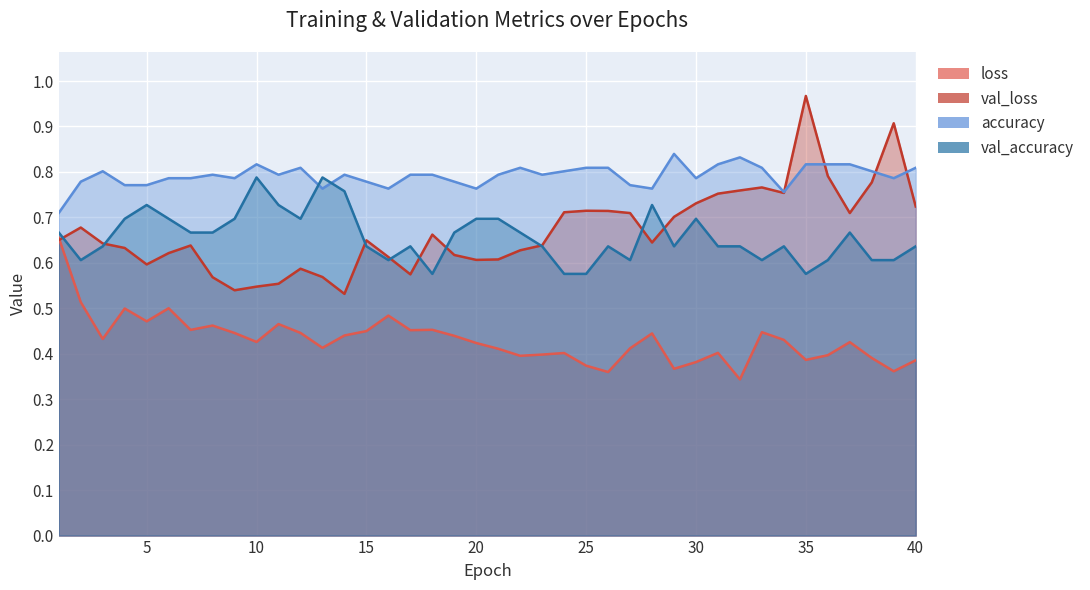

How many lines are shown in the chart?

4